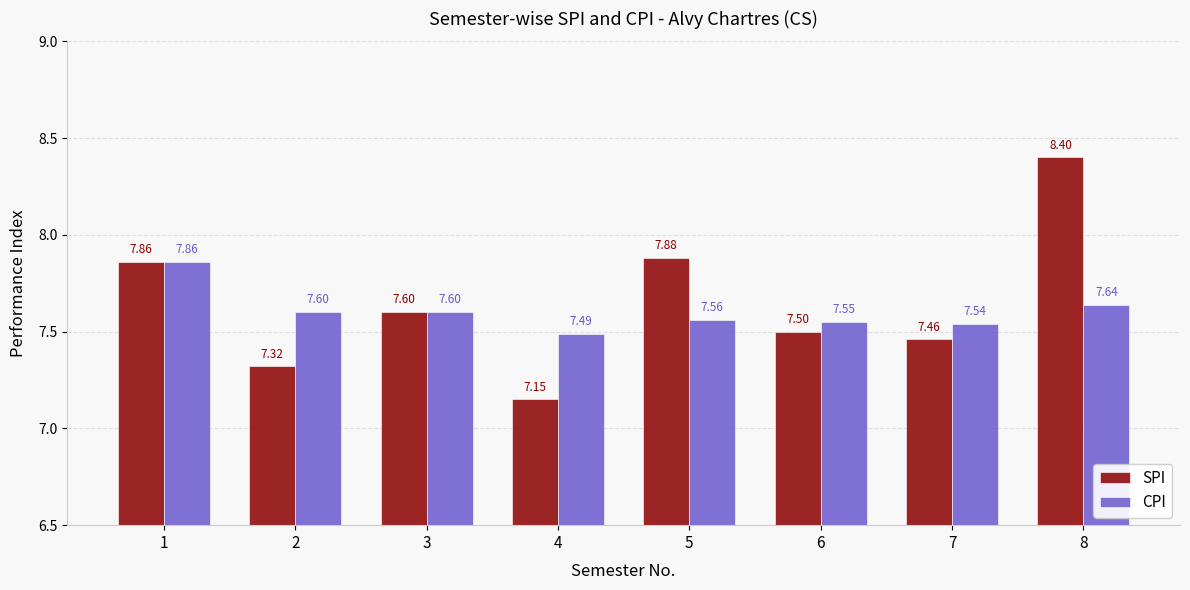

At how many categories does at least one series exceed 8?

1